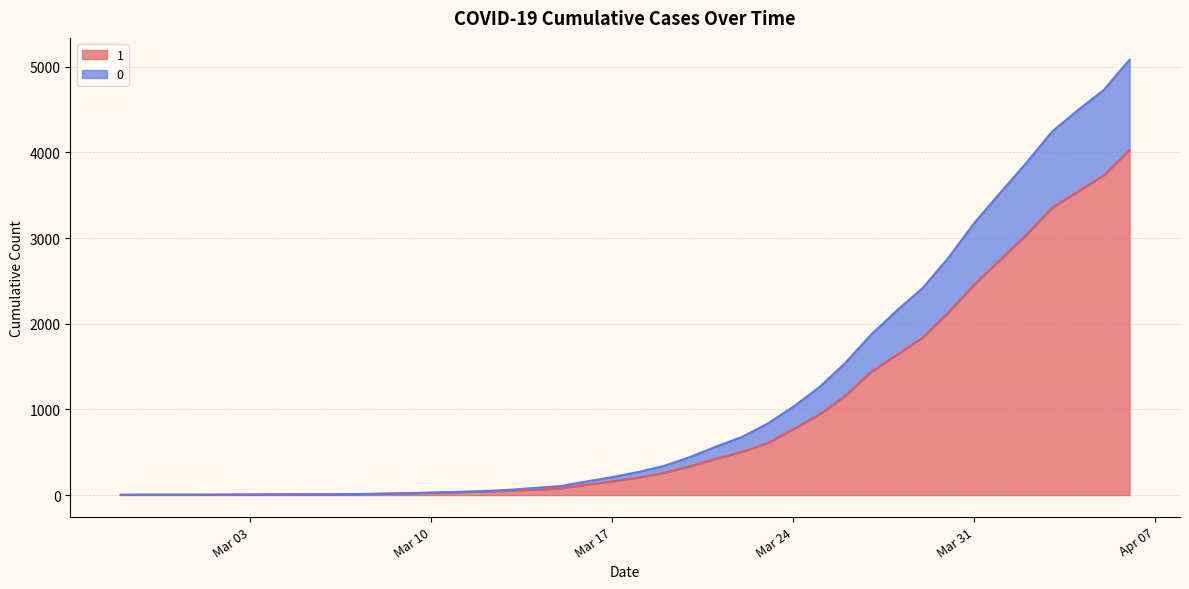

True or false: 0 and 1 cross at least once.

False